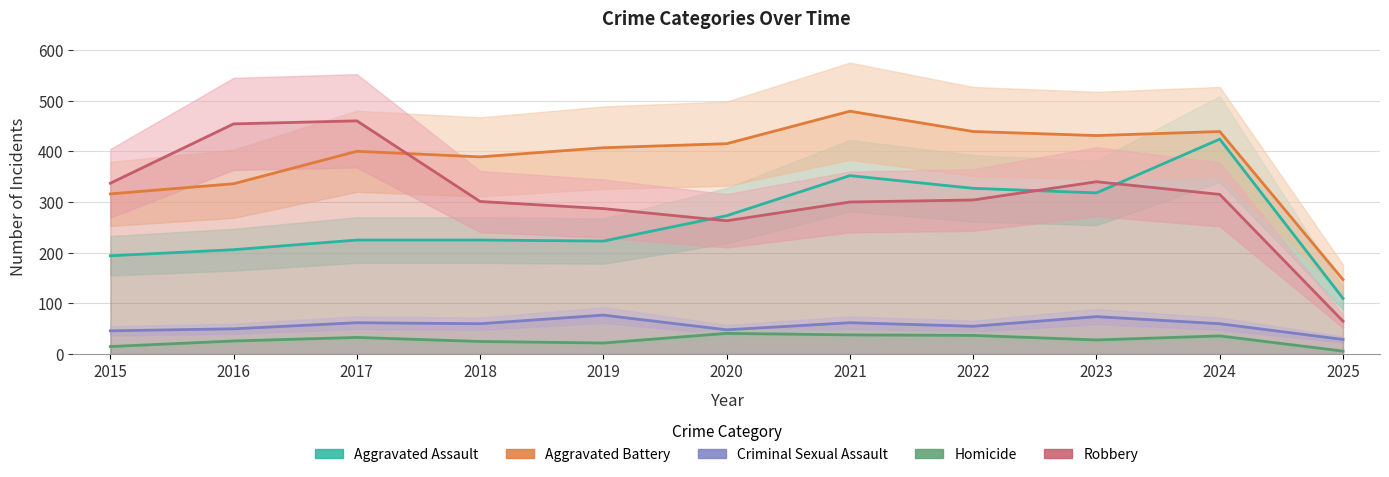

Which series has the largest total across all categories?

Aggravated Battery